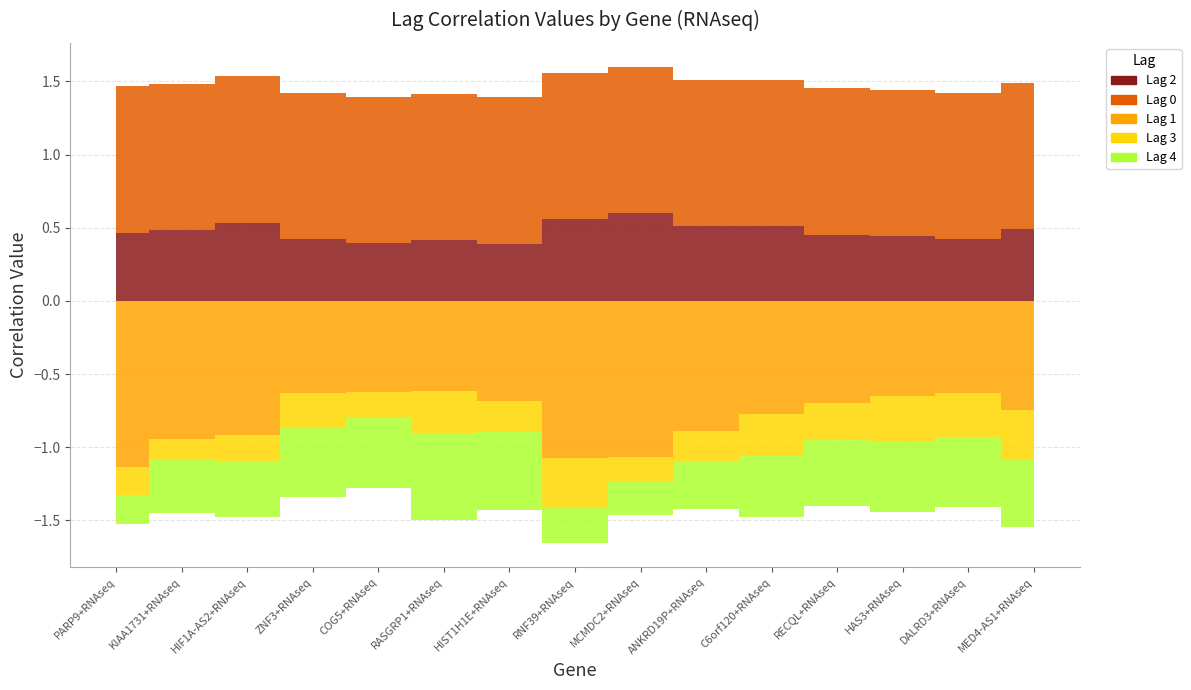

At which label is Lag 1 closest to 0?

RASGRP1+RNAseq